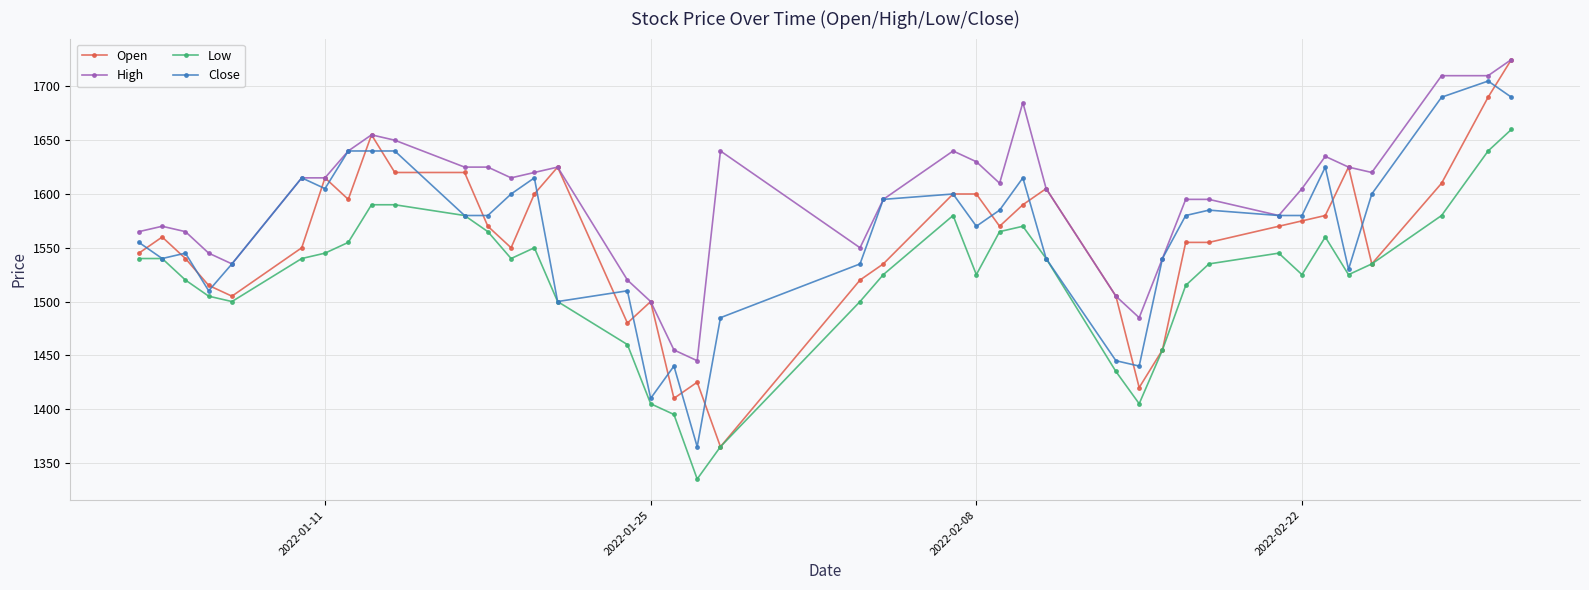

What is the value of the High point at the 8th from the left?

1640